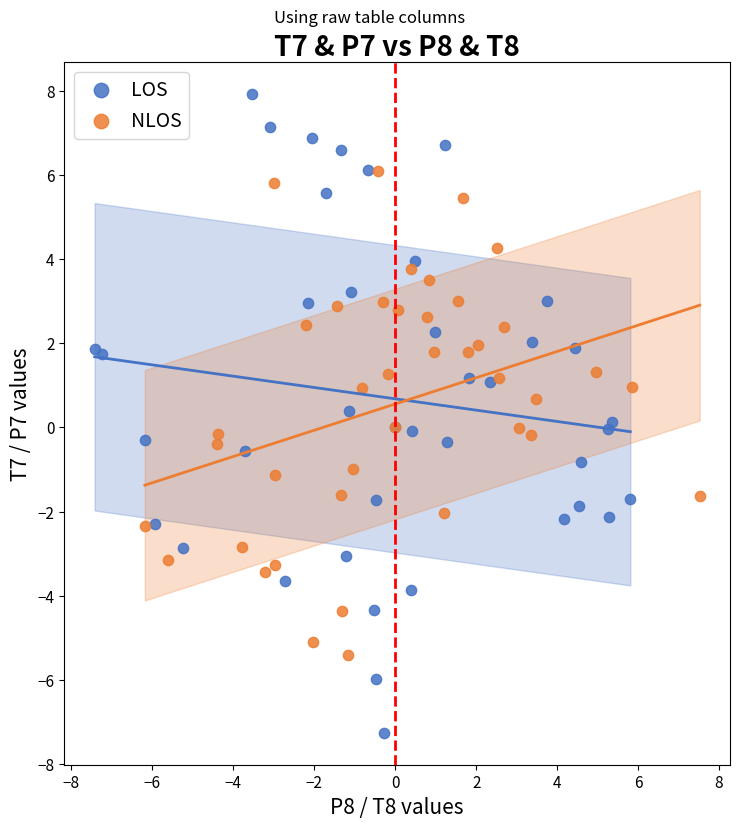

Which series has the widest spread of Y values?

LOS